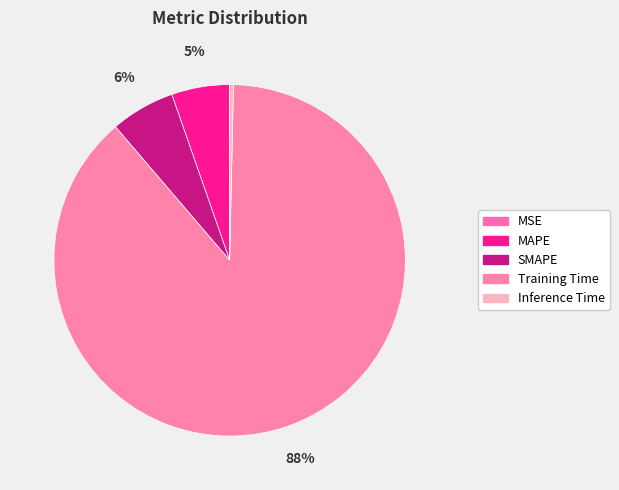

What is the smallest slice in the pie chart?

MSE